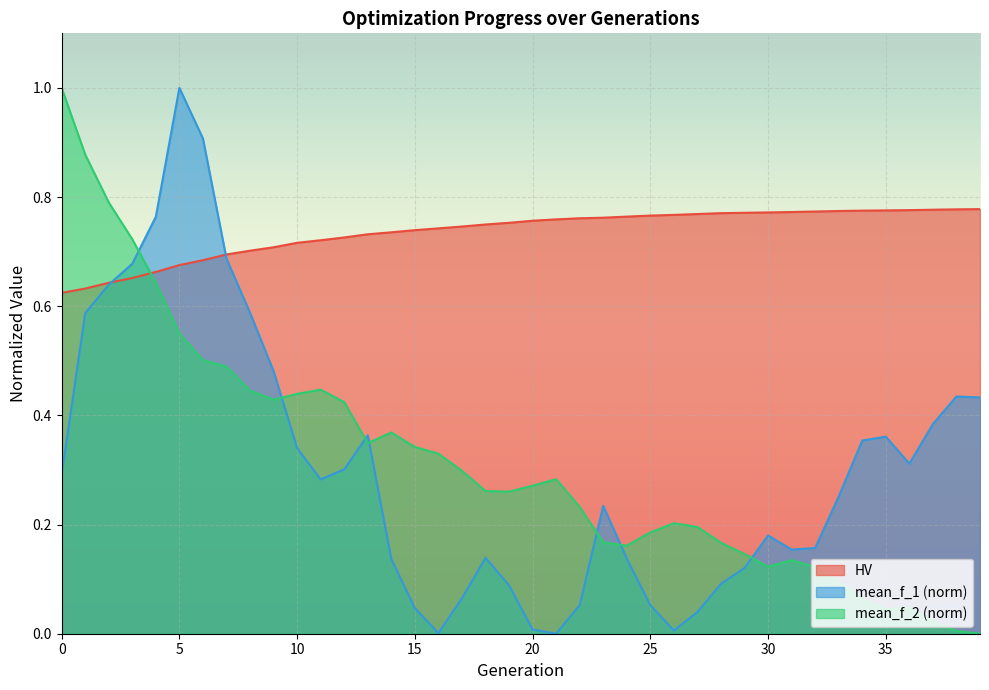

What is the difference between the highest and lowest values at 6?

0.4